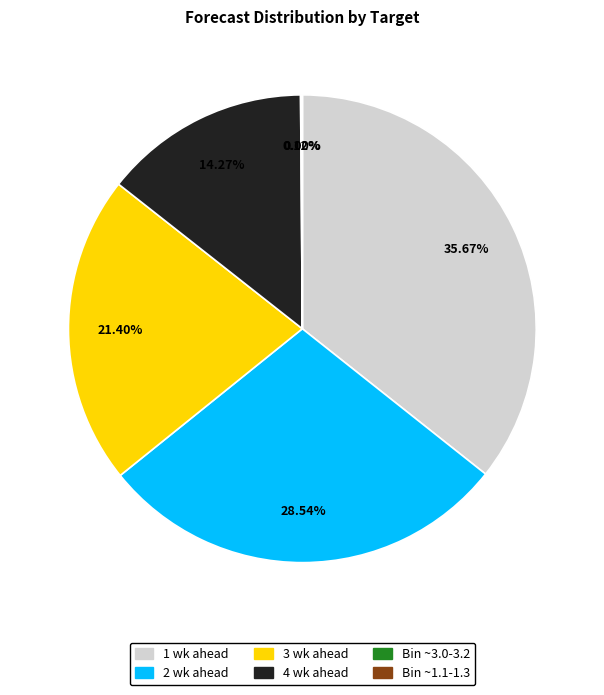

Is there a majority slice in this chart?

No